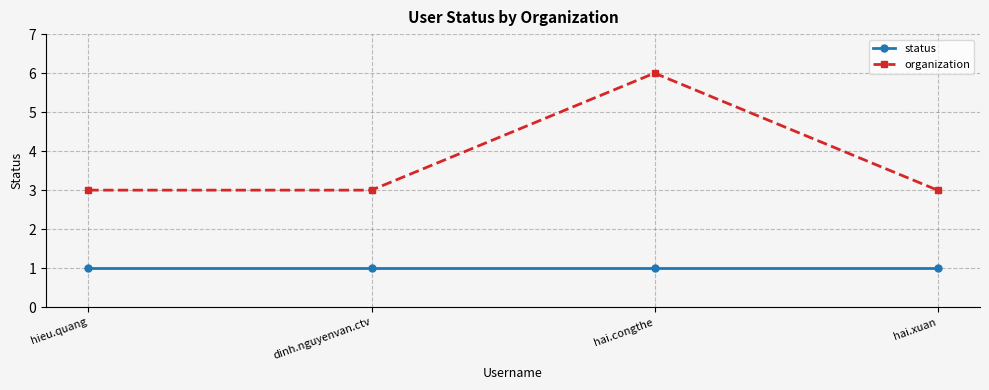

What is the value of the organization point at the 2nd from the left?

3